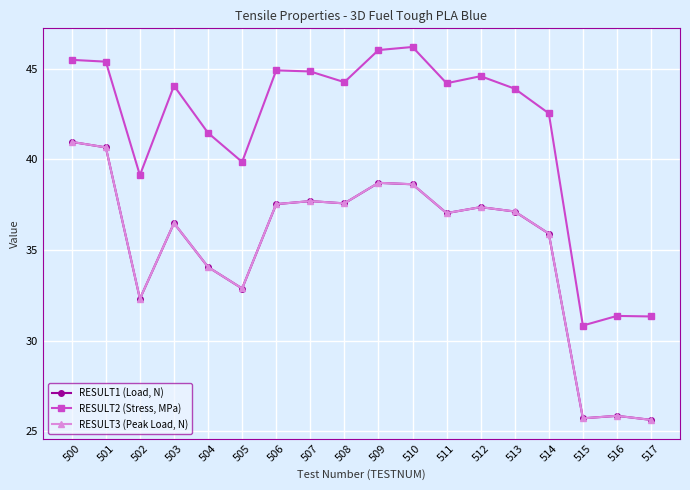

What is the minimum value shown in the chart?

25.6